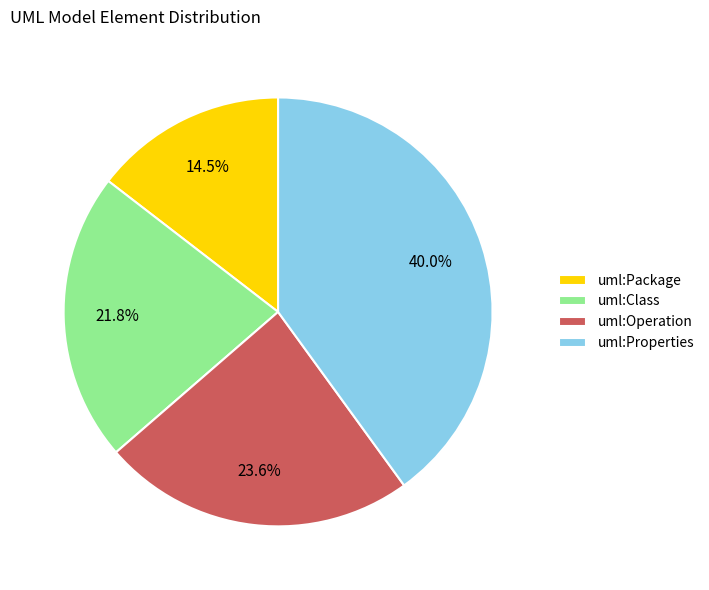

Does uml:Operation represent more than half of the total?

No